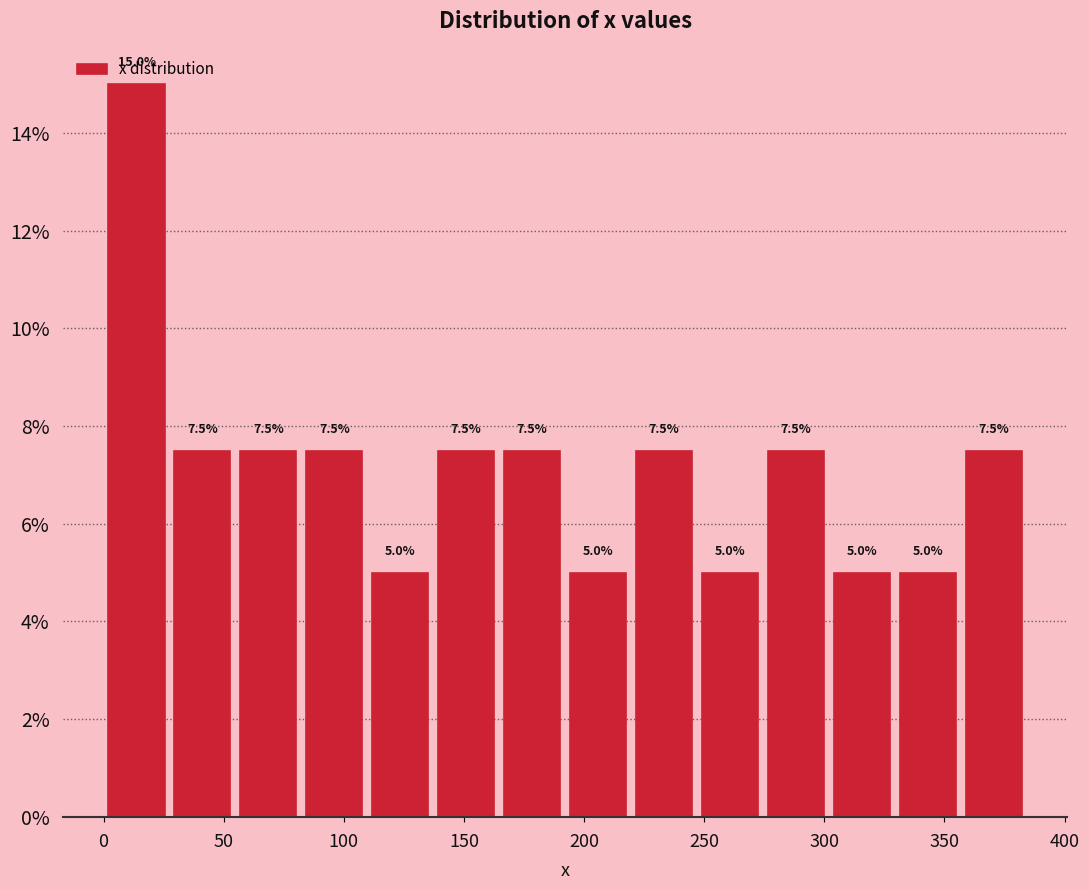

Reading left to right, list every bar in this chart as the range it spans on the x-axis followed by its height. The bar edges are not printed on the chart, so give them approximately, as read against the axis.

0 to 25: 15.0
25 to 55: 7.5
55 to 80: 7.5
80 to 110: 7.5
110 to 135: 5.0
135 to 165: 7.5
165 to 190: 7.5
190 to 220: 5.0
220 to 245: 7.5
245 to 275: 5.0
275 to 300: 7.5
300 to 330: 5.0
330 to 355: 5.0
355 to 385: 7.5